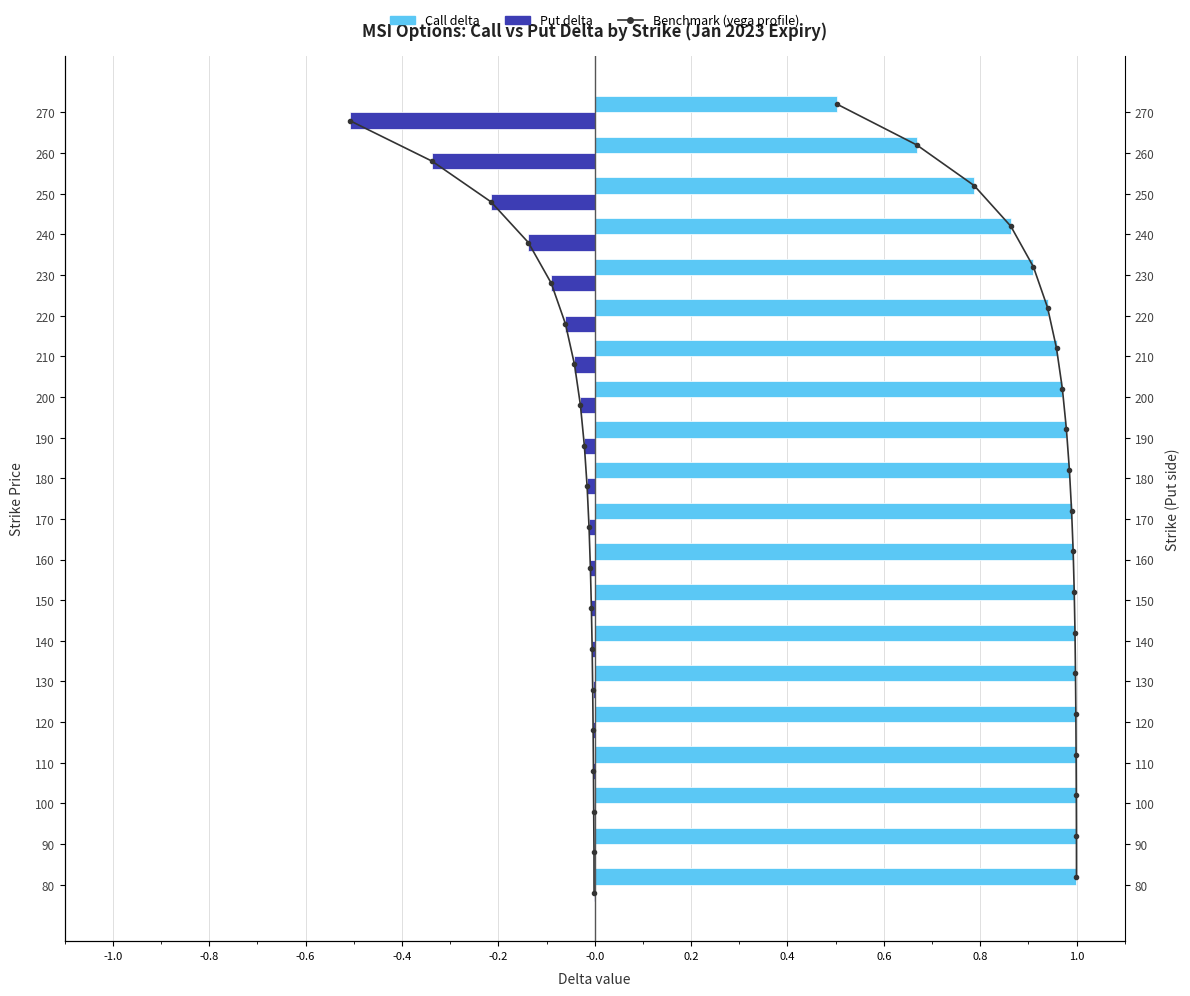

What is the sum of all Put delta values?

-1.5